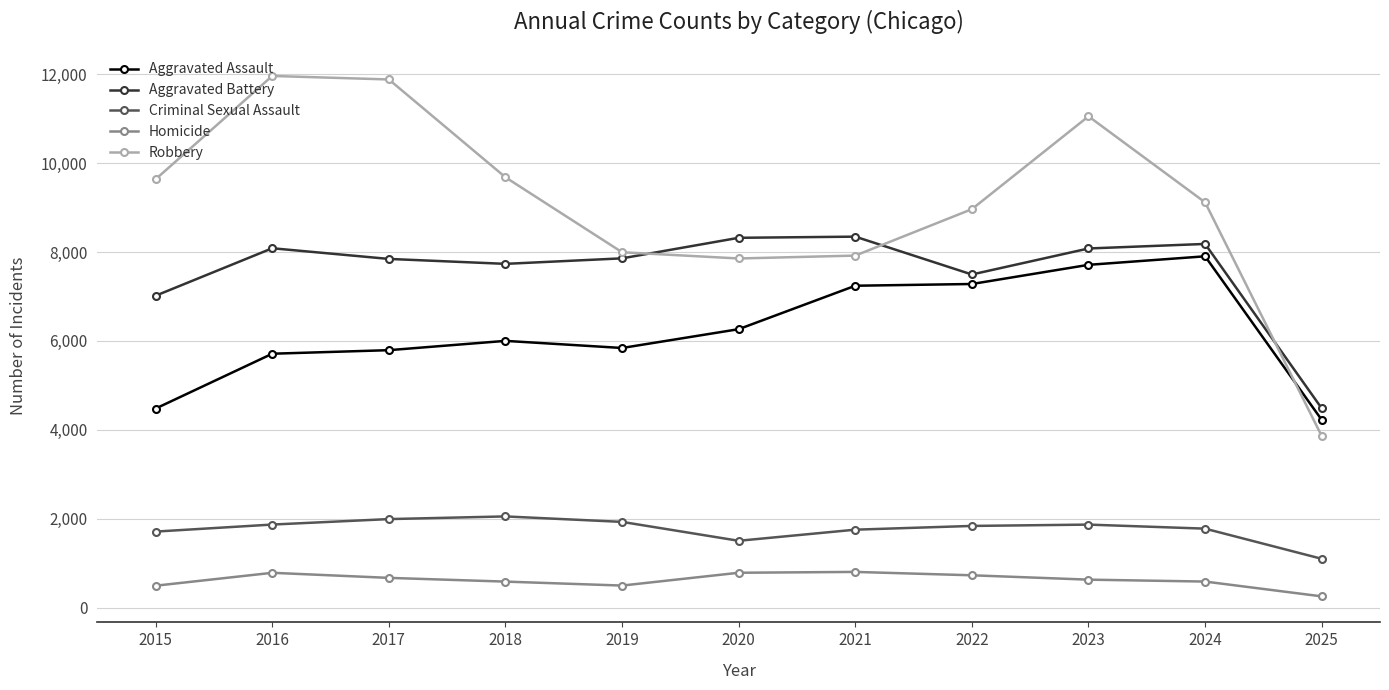

What is the sum of the Aggravated Battery values at 2025 and 2016?

12570